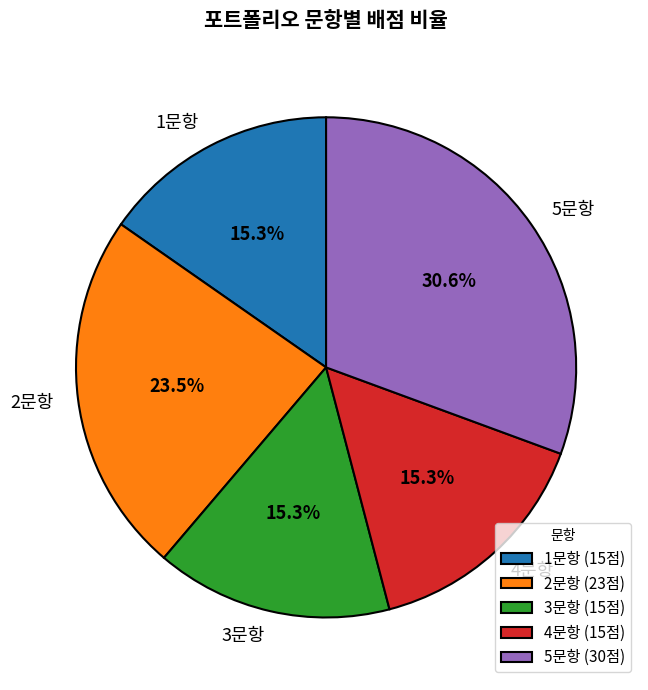

Between 2문항 and 3문항, which is larger?

2문항